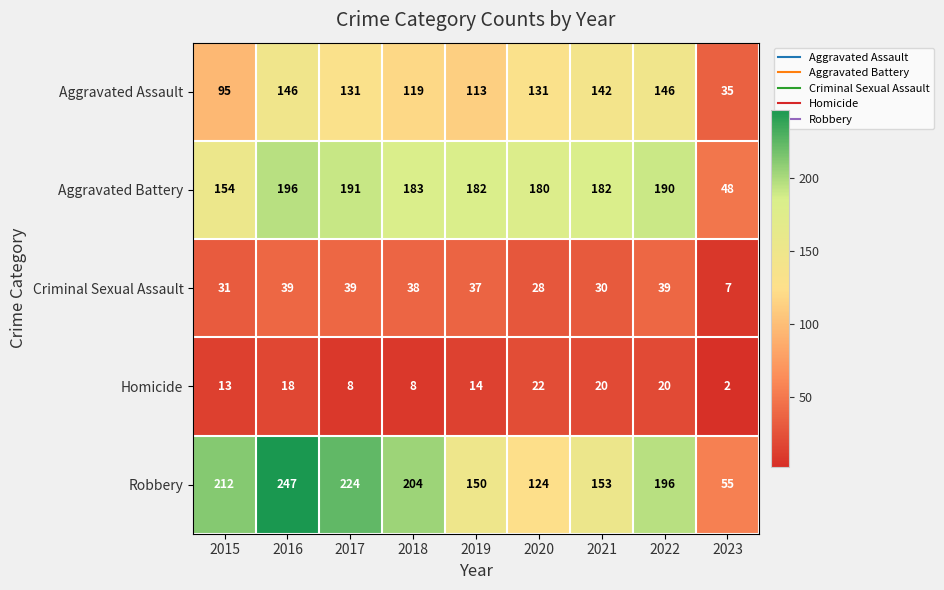

The Aggravated Battery series shows 196 at 2016. True or false?

True